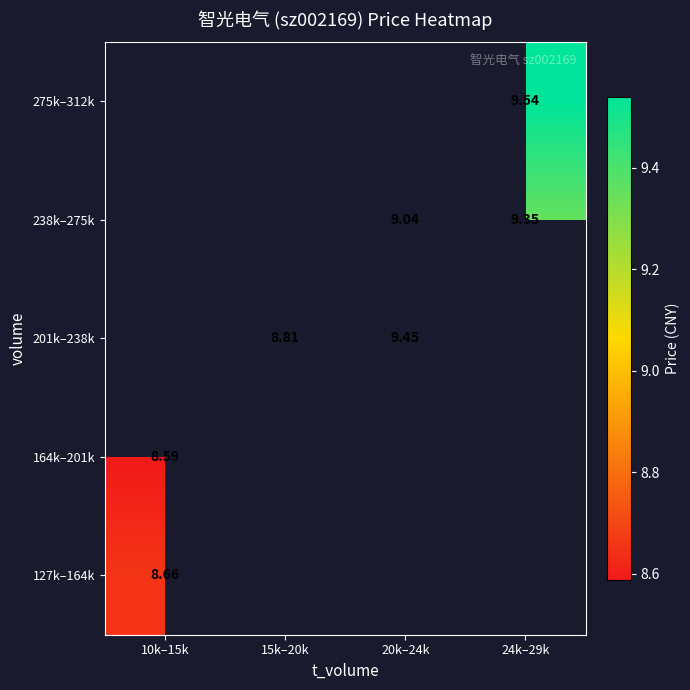

Where is 127k–164k nearest to the value 8?

10k–15k